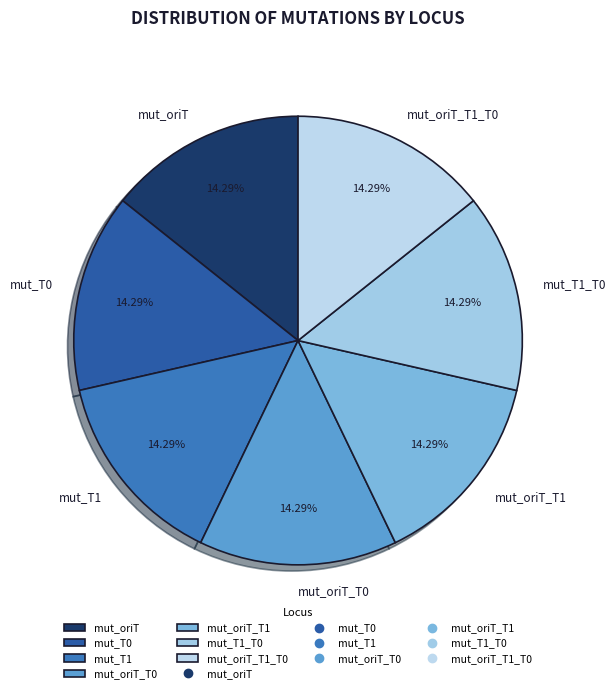

Approximately how many times larger is the value at mut_T1 compared to mut_T1_T0?

1.0